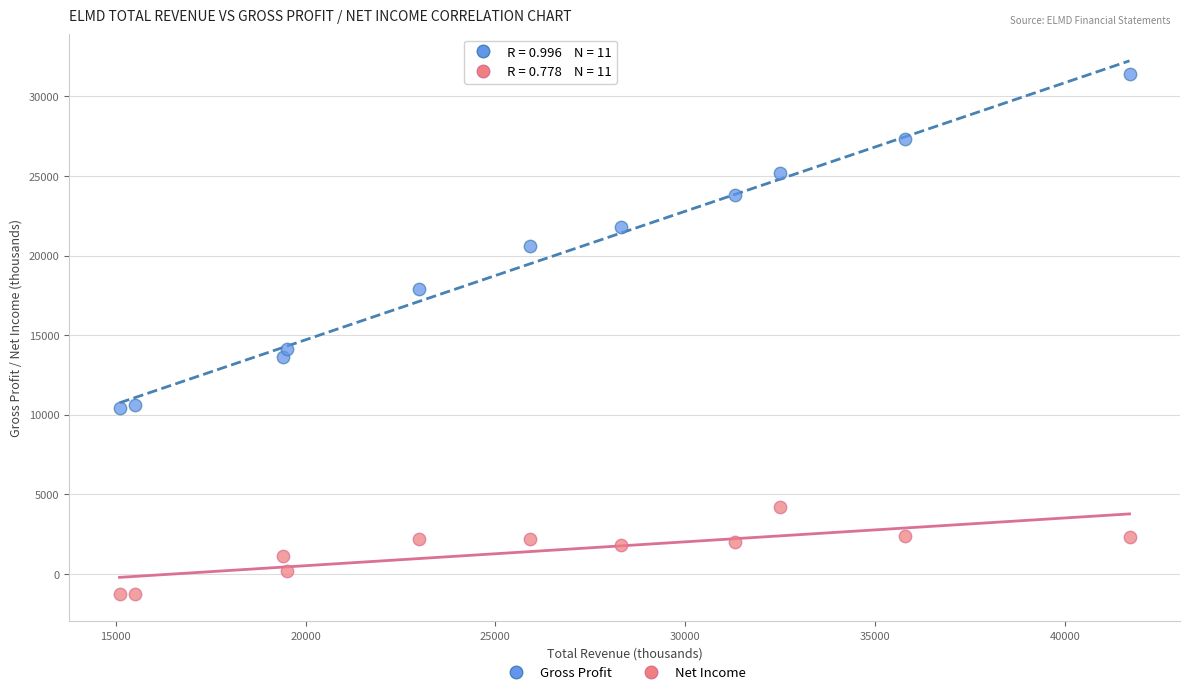

Across all series, what Y value is closest to 15050?

14100